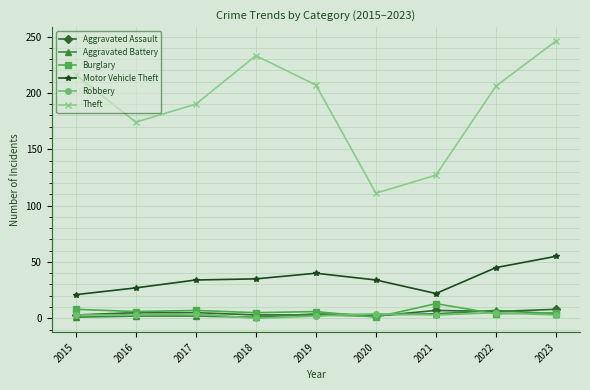

What is the total value across all series at 2017?

242